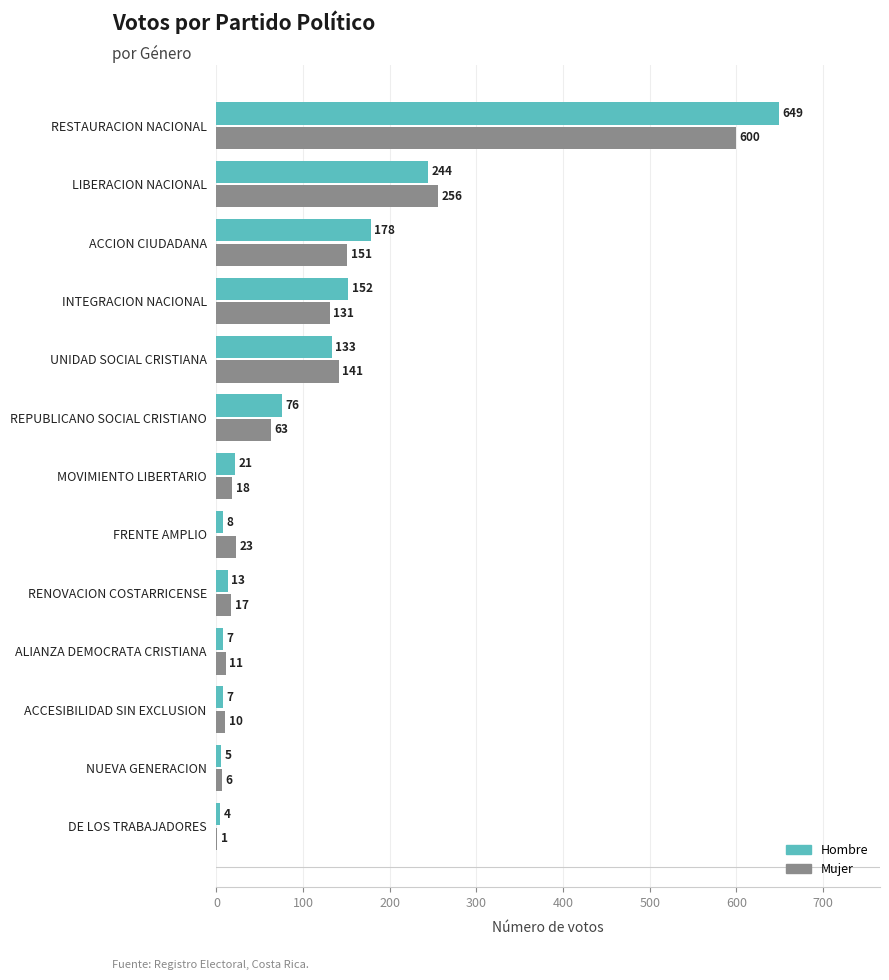

What is the sum of all Hombre values?

1497